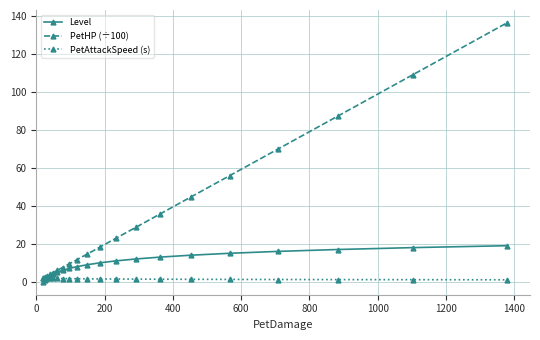

Which series has the largest total across all categories?

PetHP (÷100)